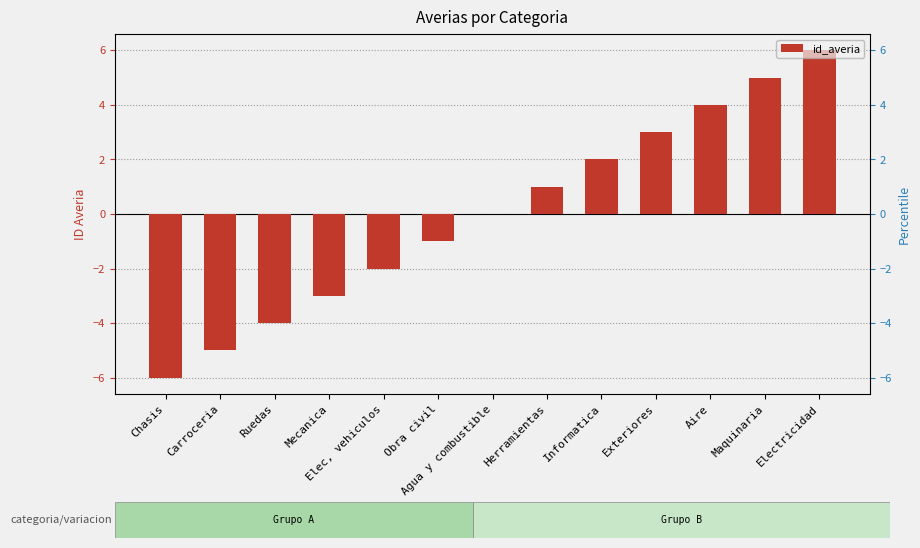

Count the number of data series in this chart.

1